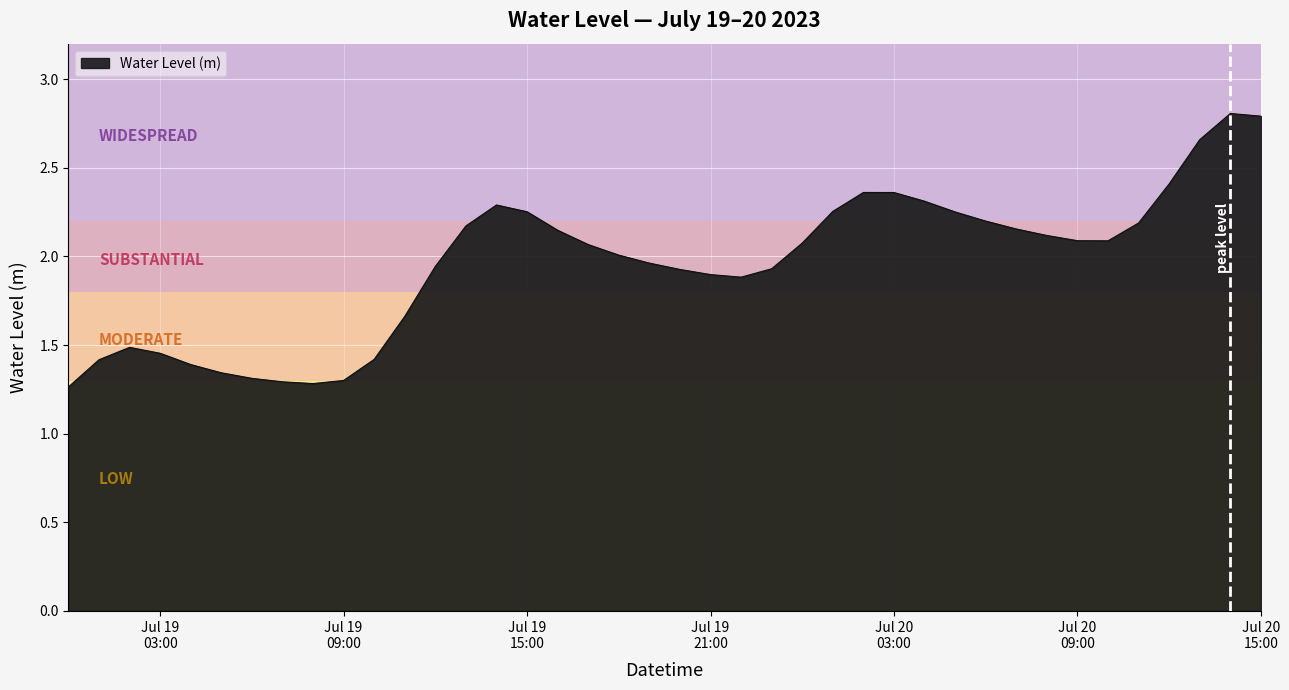

How many lines are shown in the chart?

1